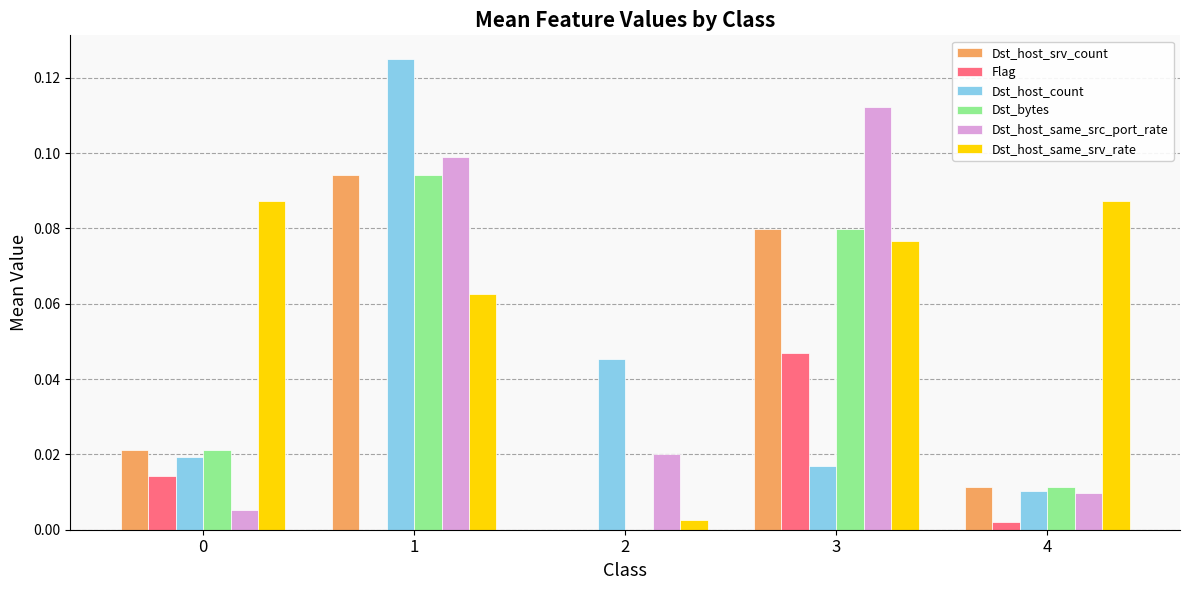

How many groups of bars are there?

5